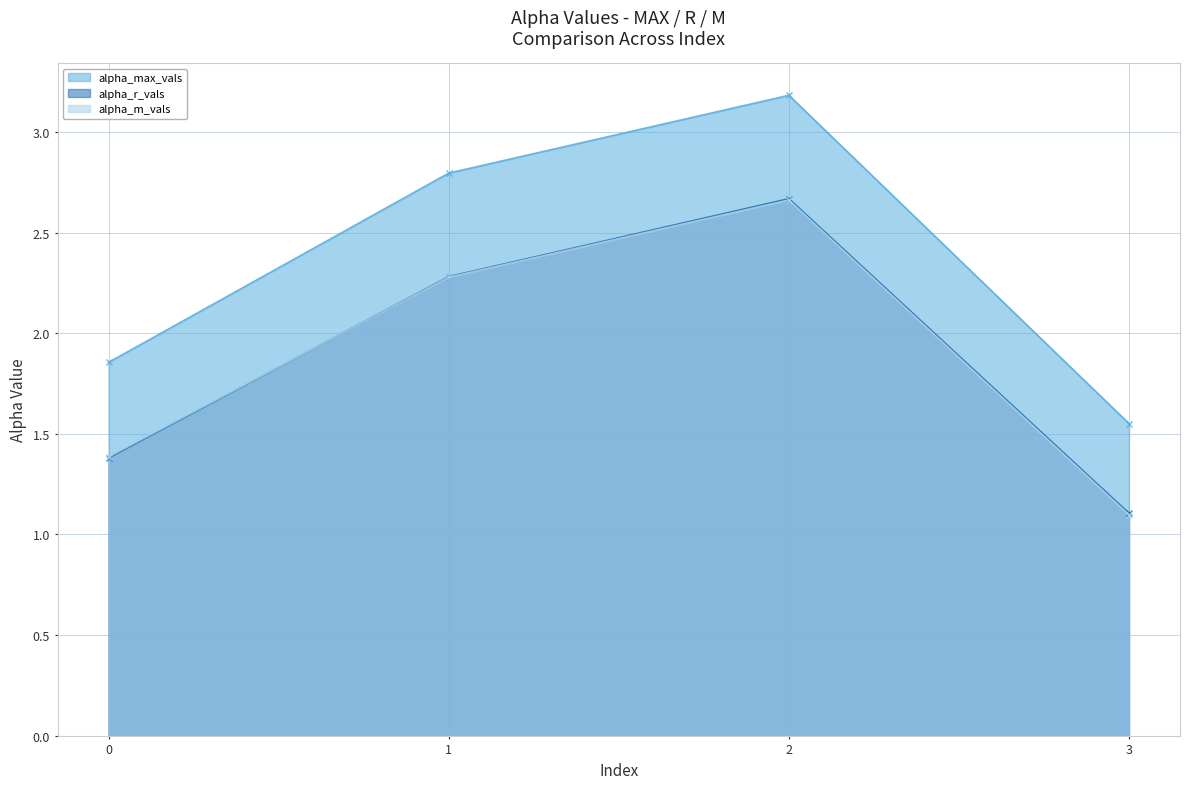

Which category has the highest value in the alpha_r_vals series?

2